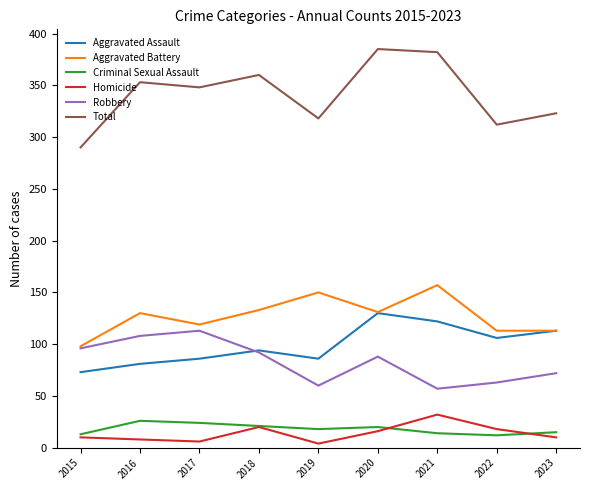

What is the difference between the second highest and second lowest values in the Homicide series?

14